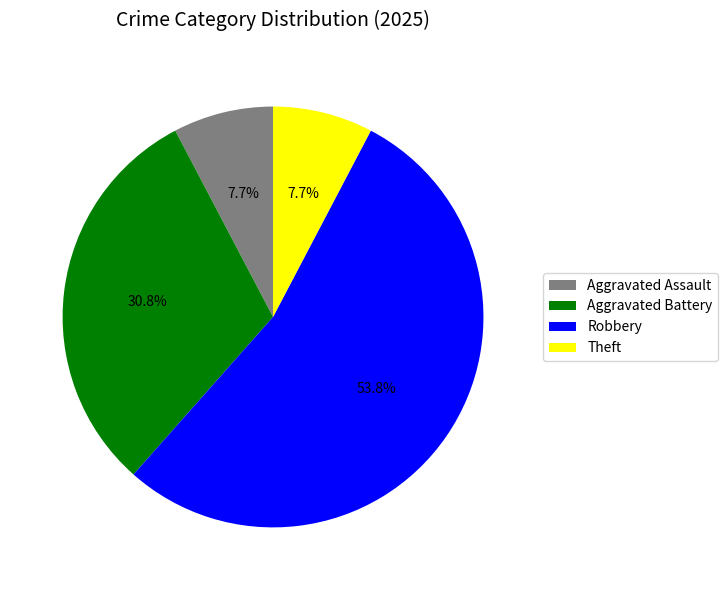

What is the total percentage of Theft and Aggravated Battery?

38.5%